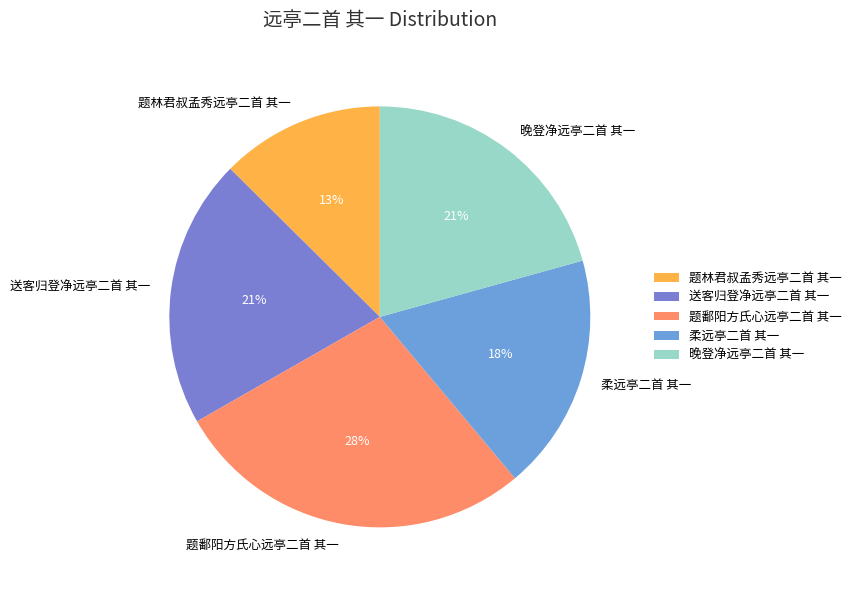

Is the sum of 晚登净远亭二首 其一 and 题鄱阳方氏心远亭二首 其一 greater than half?

No